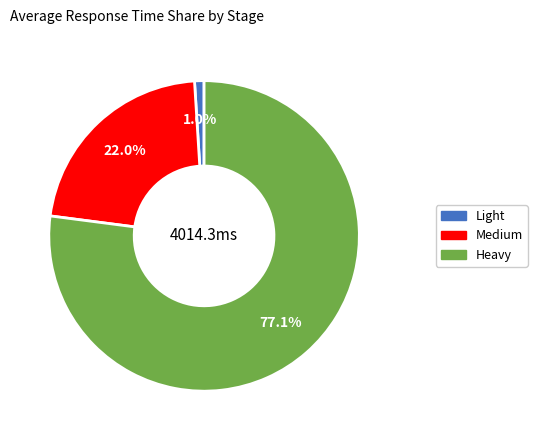

To the nearest percent, what portion does Heavy represent?

77%